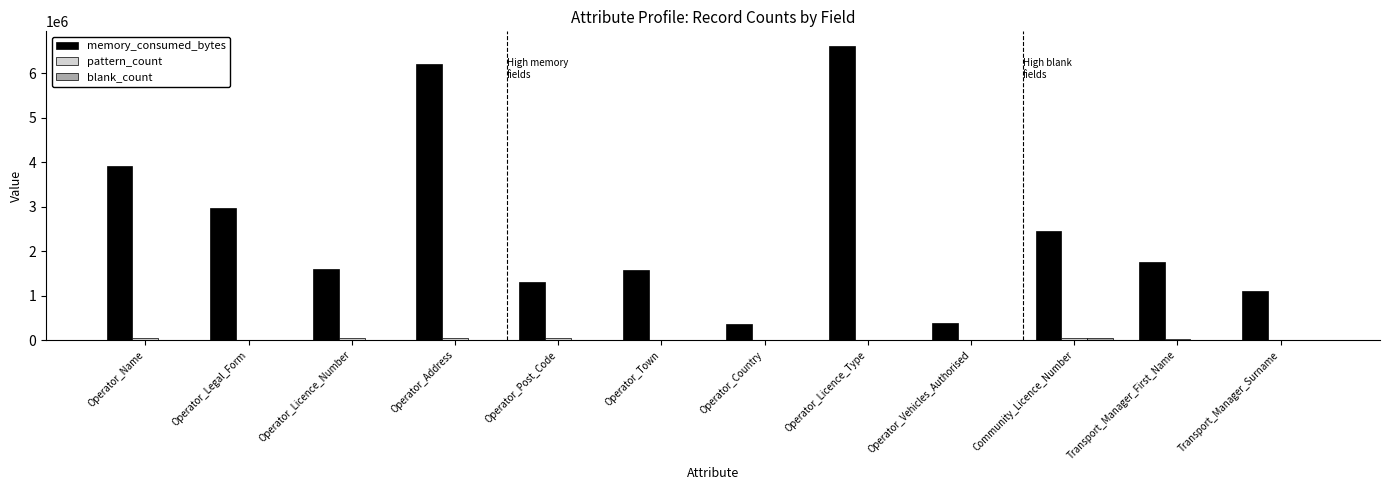

The memory_consumed_bytes series shows 10012763 at Operator_Licence_Type. True or false?

False